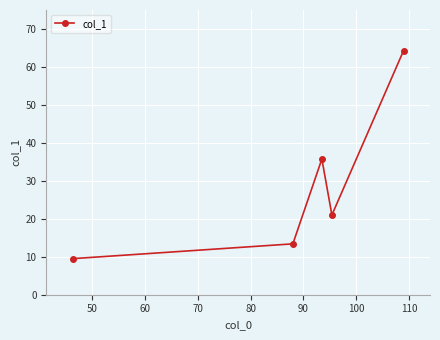

How many interior local peaks (higher than both neighbors) does the data have?

1